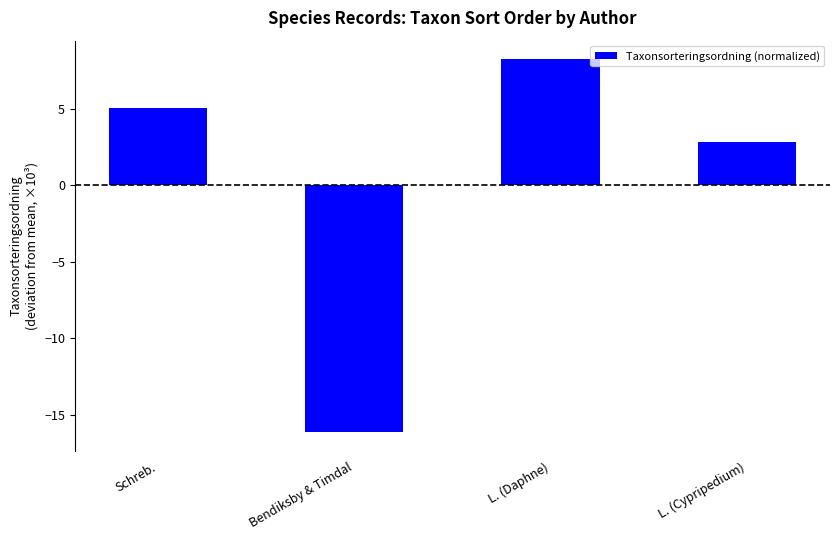

The chart shows a value of 2.8 at L. (Cypripedium). True or false?

True